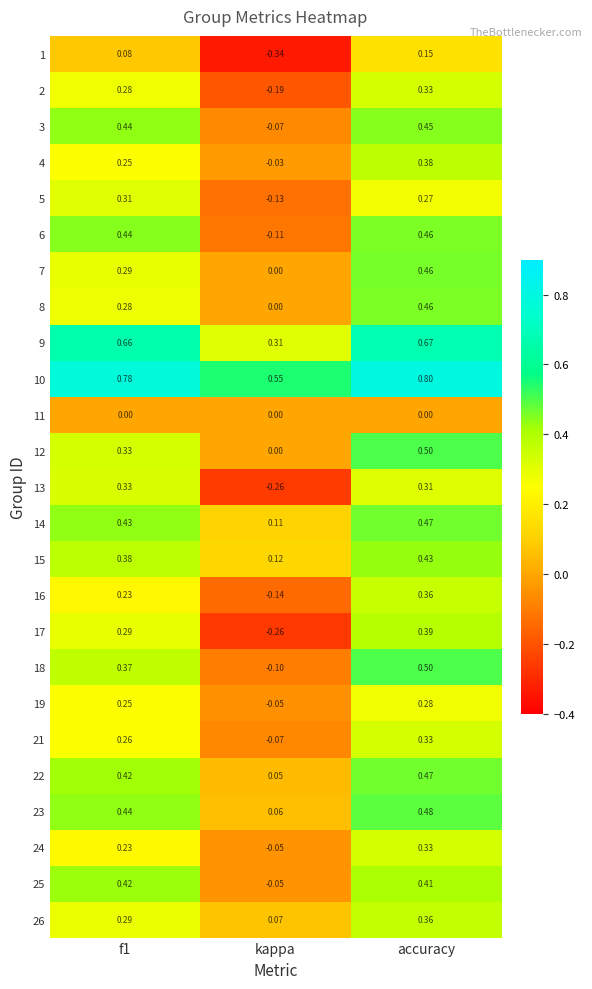

What is the total value across all series at accuracy?

10.1